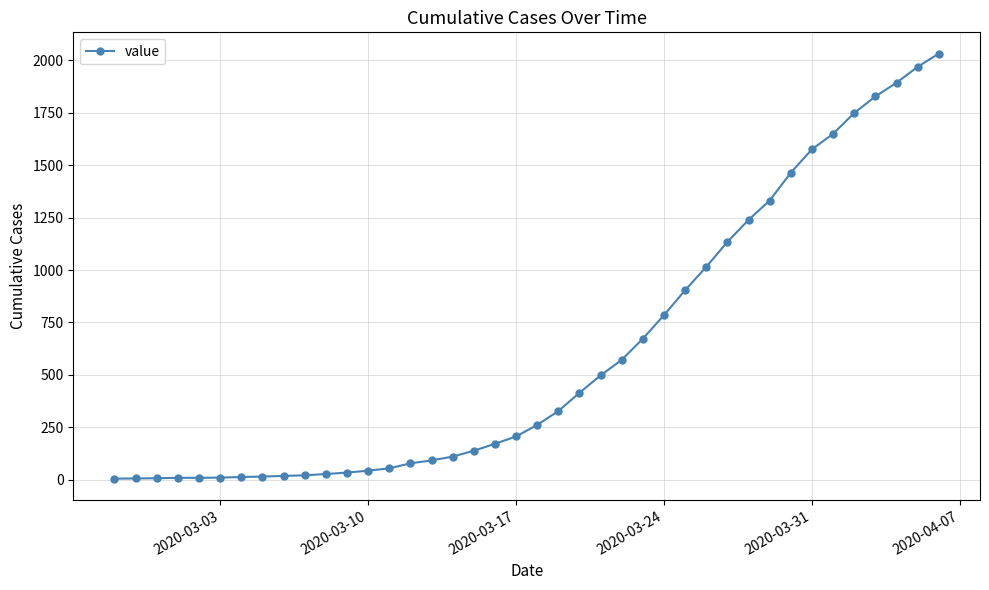

How many data points does each series have?

40